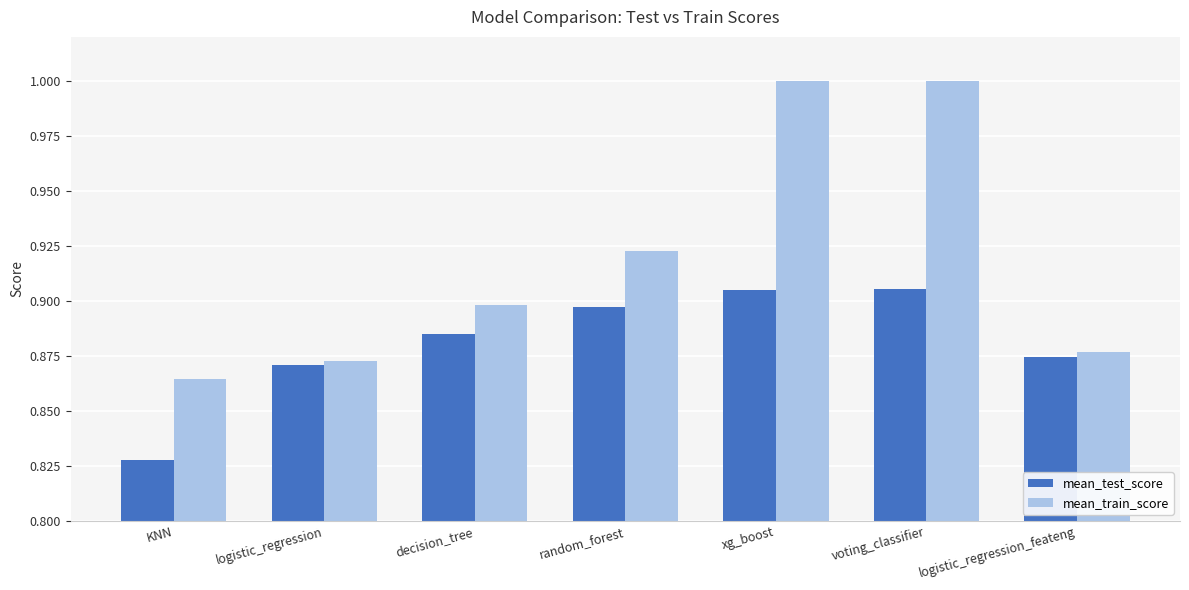

The value of mean_test_score at logistic_regression_feateng is 0.9. True or false?

True